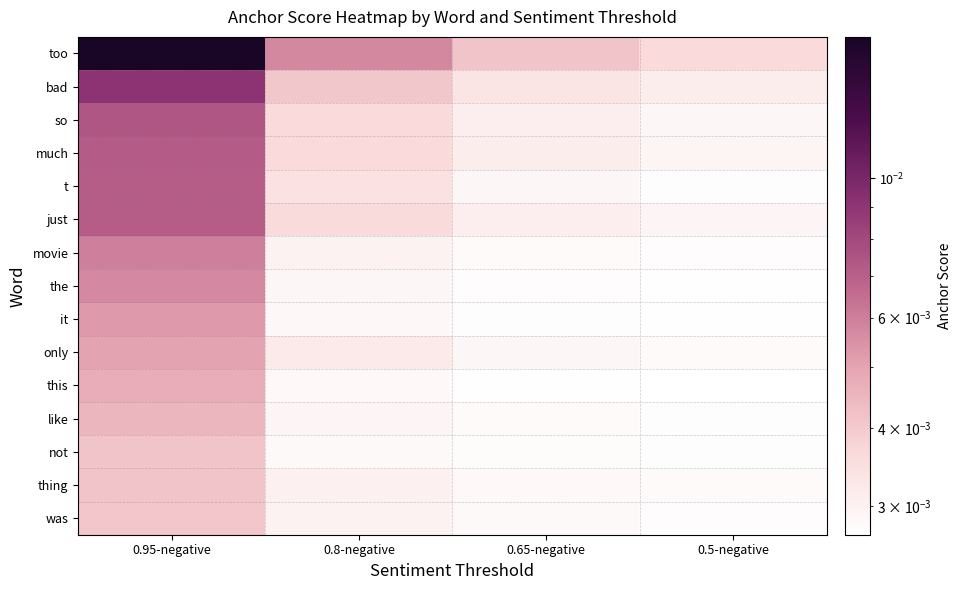

Which category has the highest value across all series?

0.95-negative